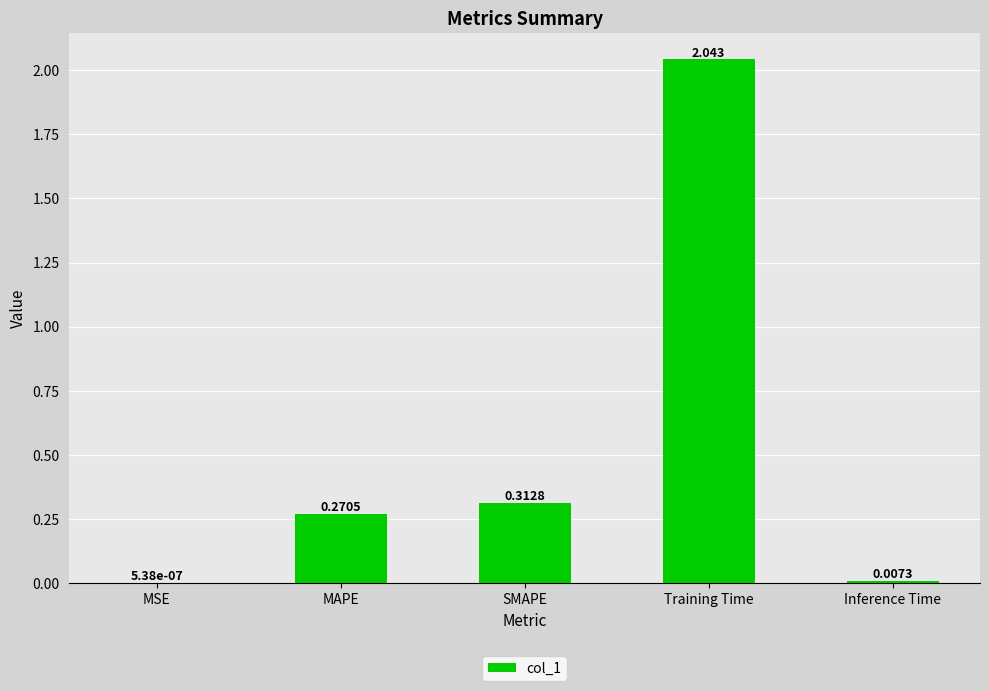

Which label corresponds to the largest value in the chart?

Training Time